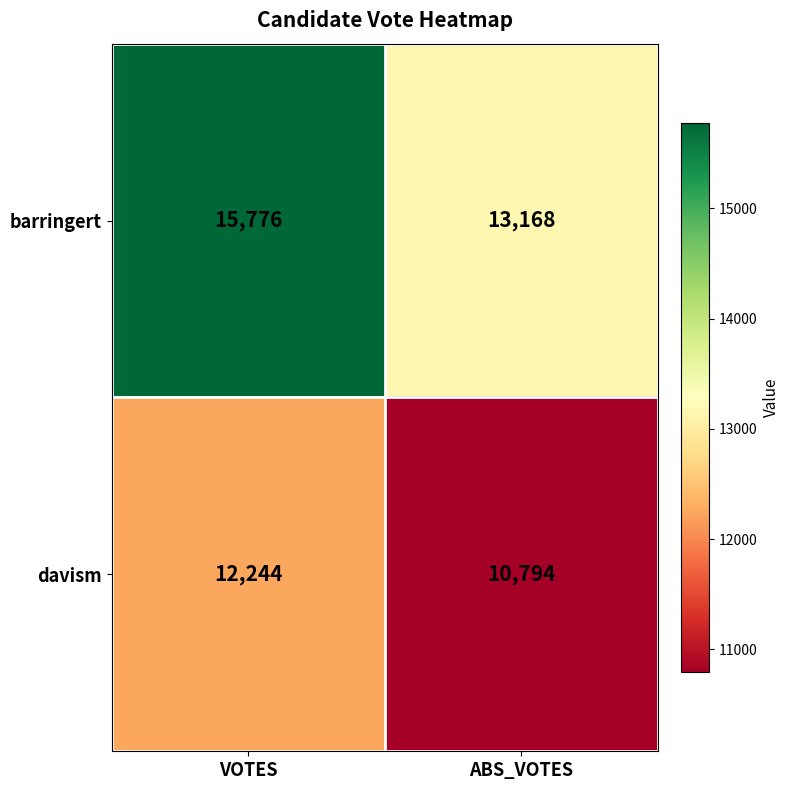

What is the sum of all barringert values?

28944